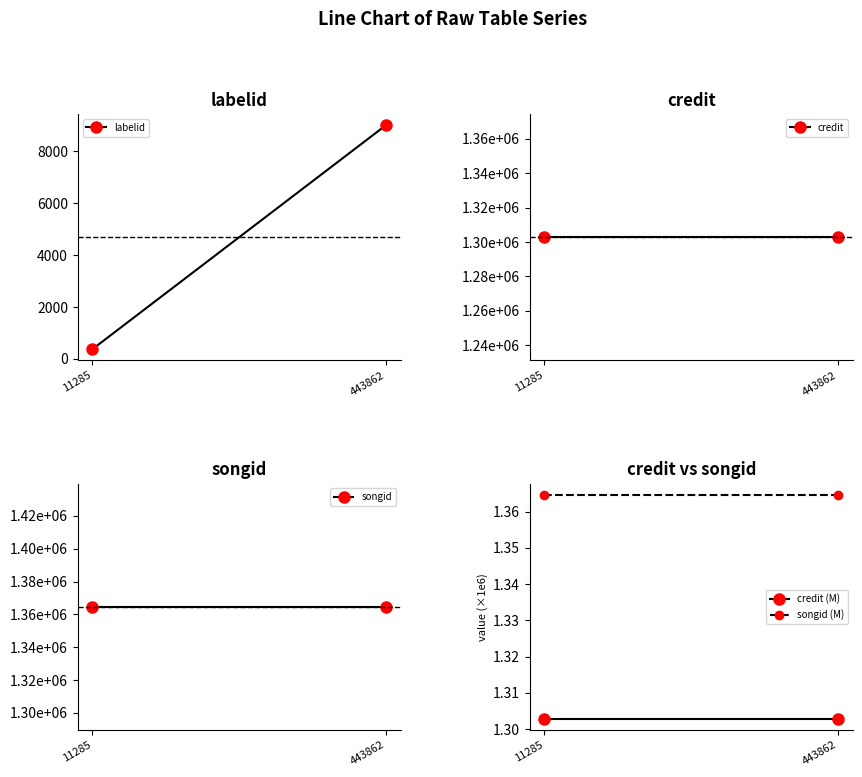

True or false: labelid has a value of 2319.3 at 443862.

False